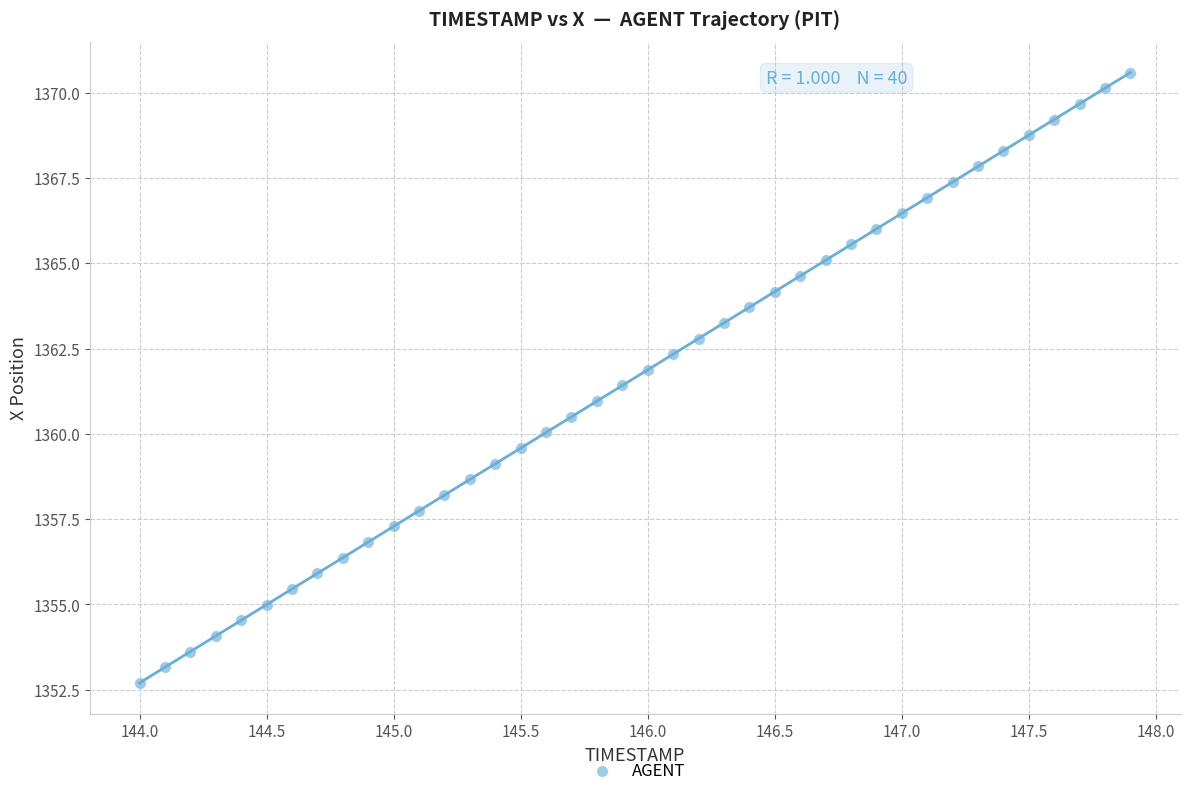

What is the range of Y values (max minus min)?

17.9